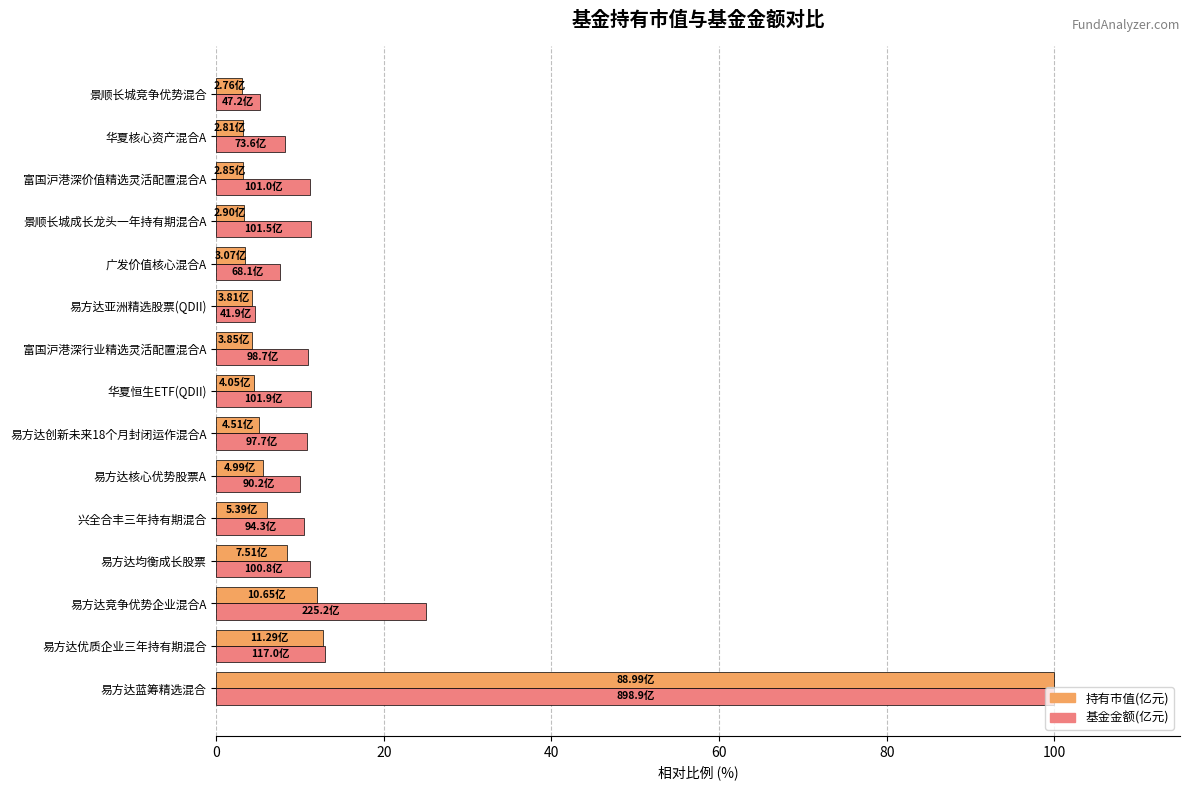

At which category is the sum across all series the highest?

易方达蓝筹精选混合